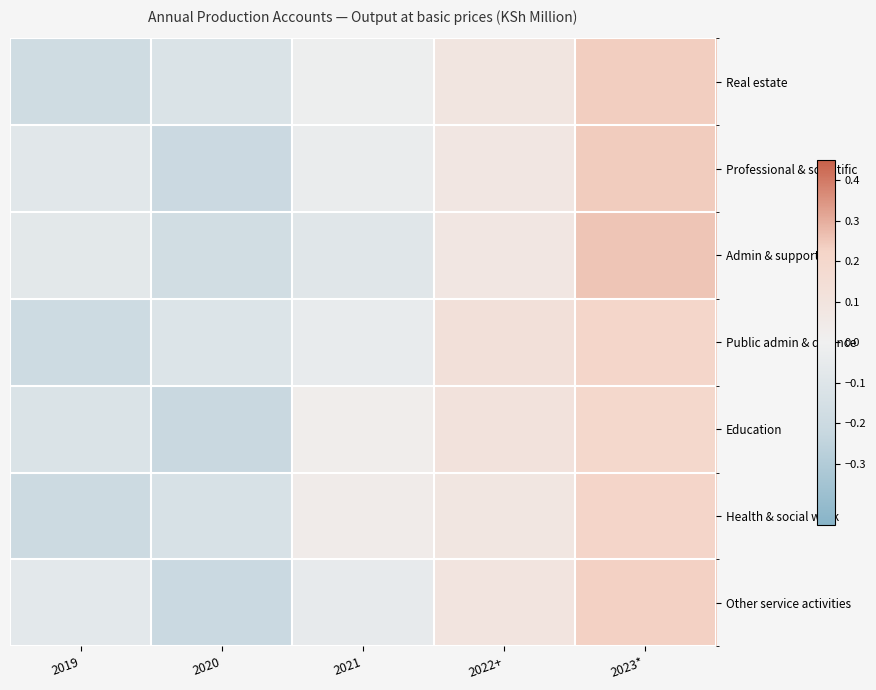

At 2020, list the series in order from largest to smallest.

Public admin & defence, Real estate, Health & social work, Admin & support, Professional & scientific, Other service activities, Education